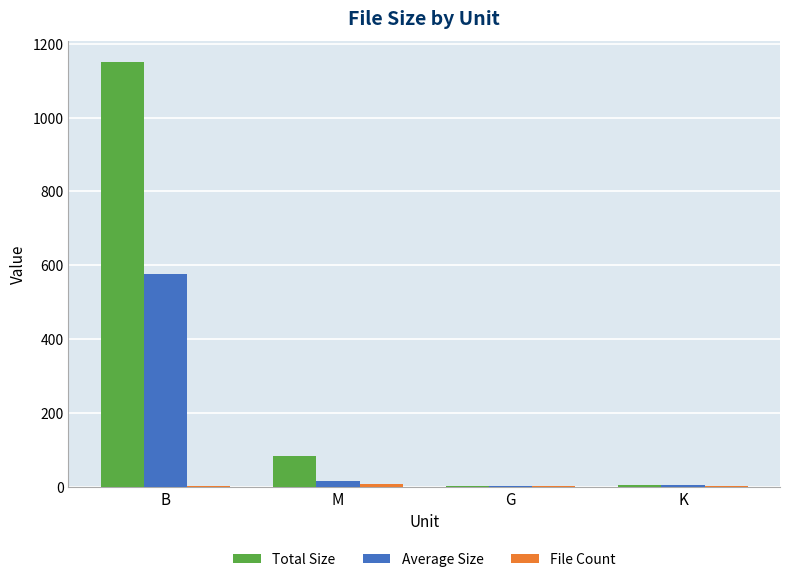

Which series has the largest total across all categories?

Total Size